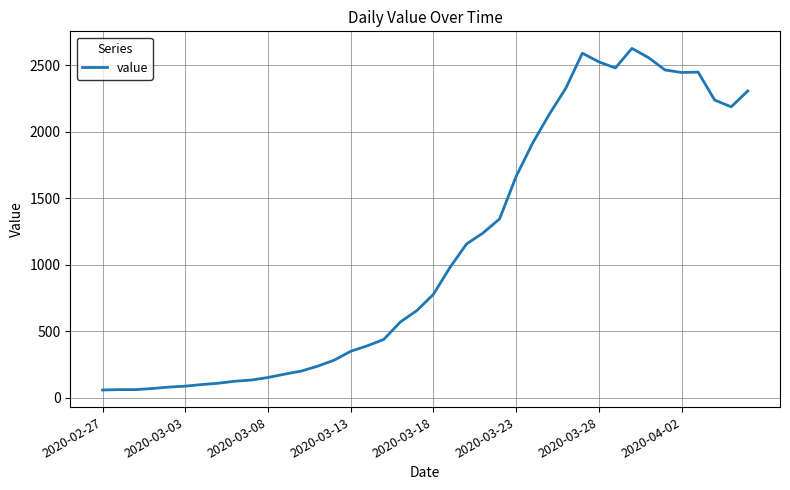

What is the difference between the maximum and minimum values?

2567